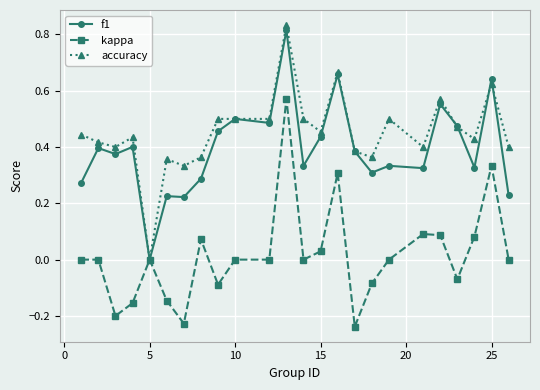

Which series has the largest total across all categories?

accuracy